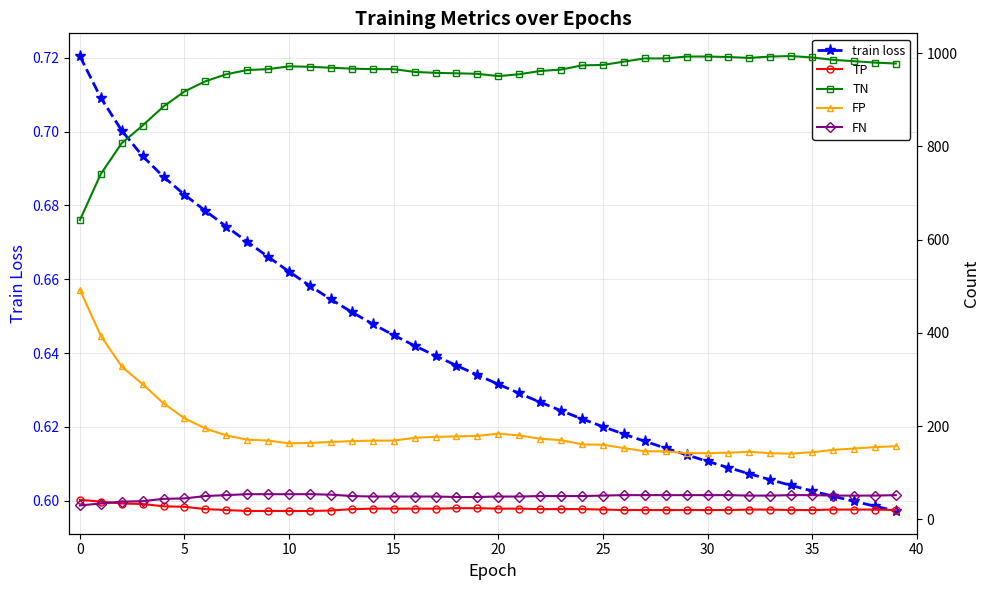

What is the minimum value for TN?

642.0